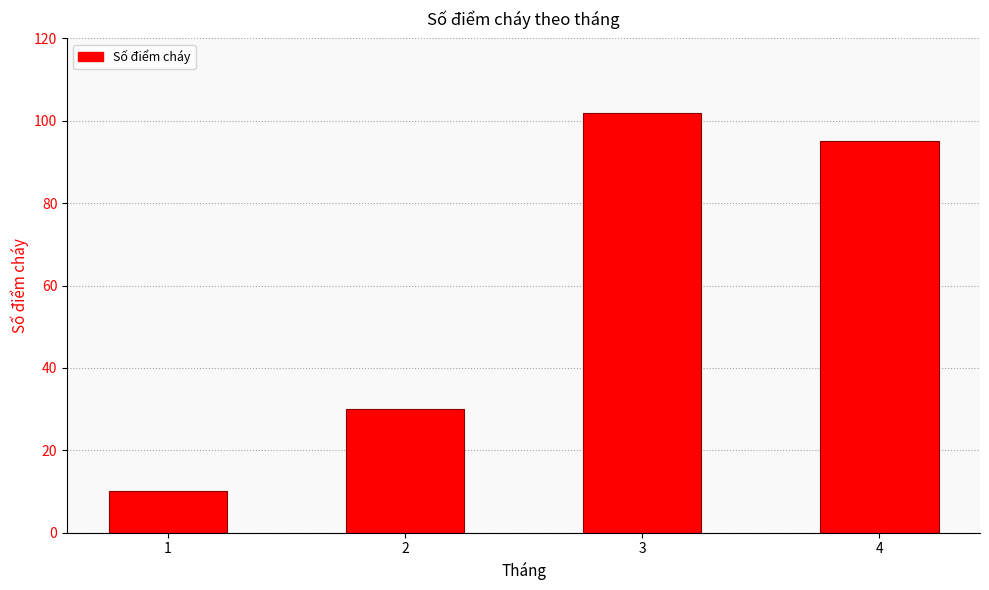

Approximately how many times larger is the value at 1 compared to 2?

0.3